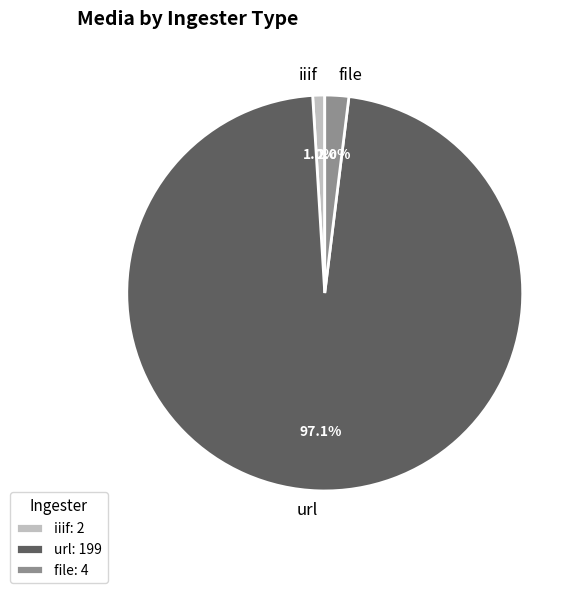

What is the majority slice?

url